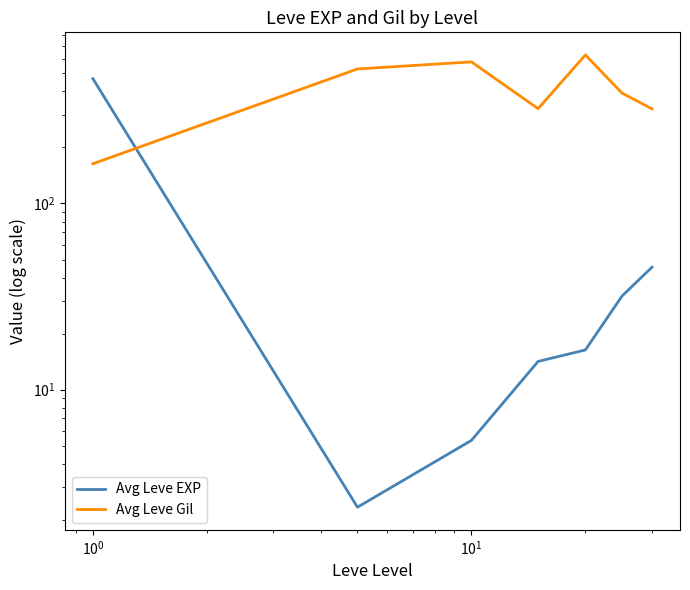

How many intersections are there between Avg Leve Gil and Avg Leve EXP?

1